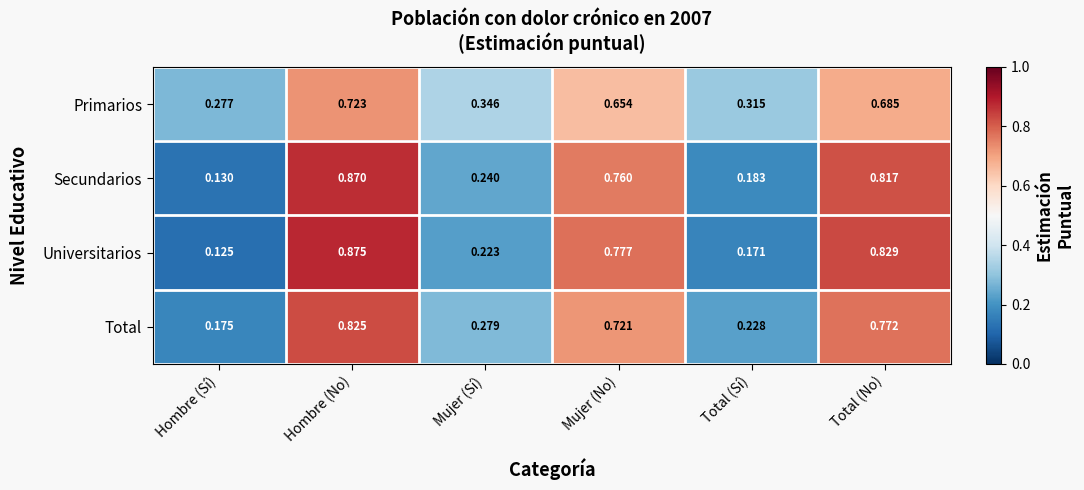

Which label corresponds to the largest value in the chart?

Hombre (No)